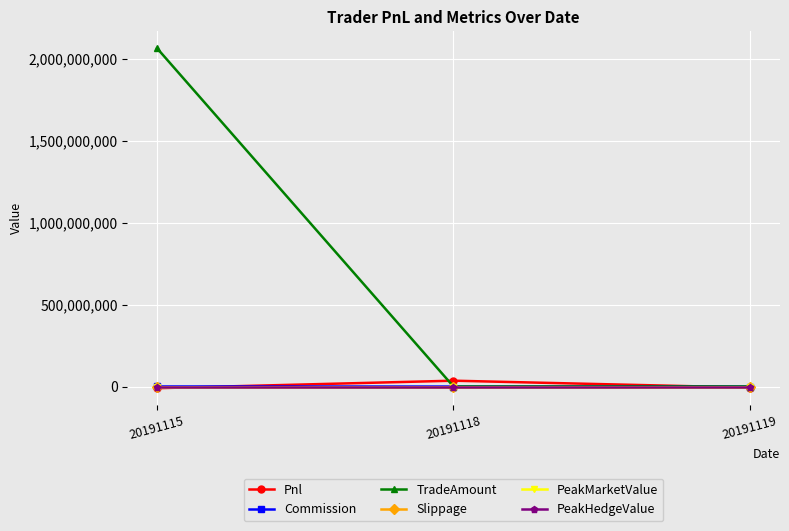

Which has a higher value, 20191119 or 20191115?

20191119